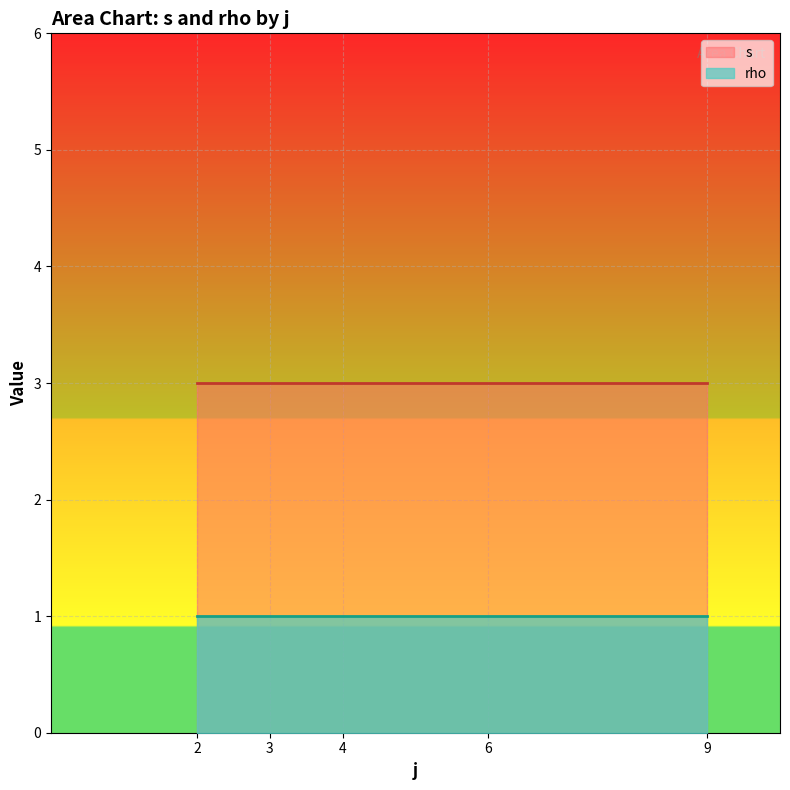

The s series shows 3 at 9. True or false?

True